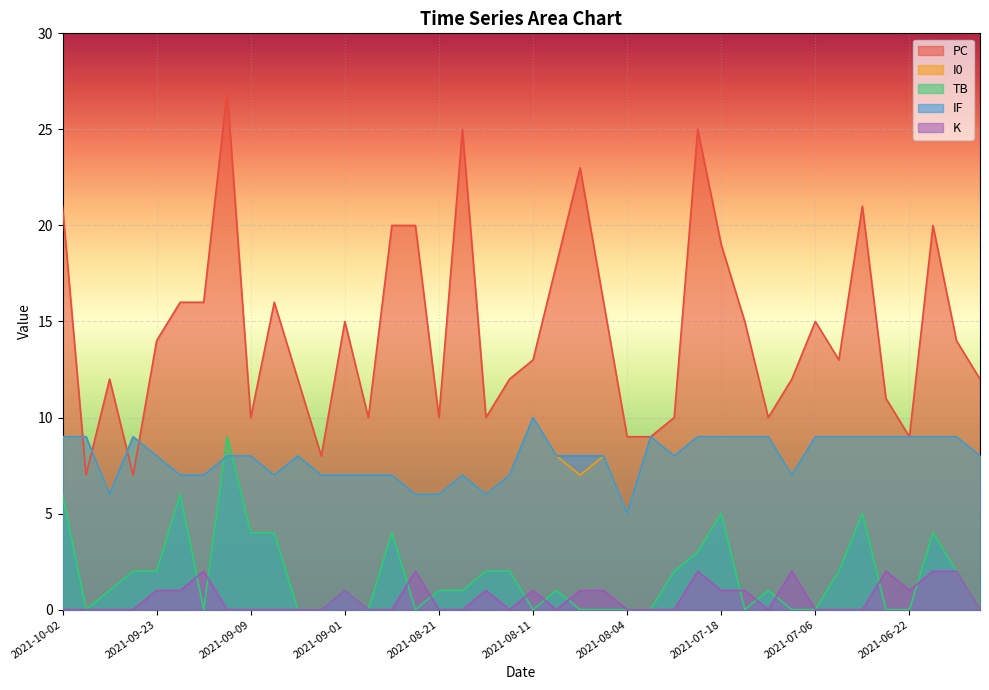

At which category is the sum across all series the highest?

2021-09-11